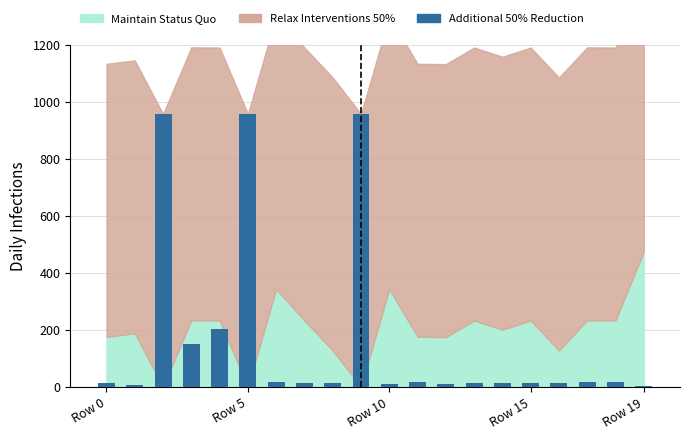

Count the number of categories in the chart.

20